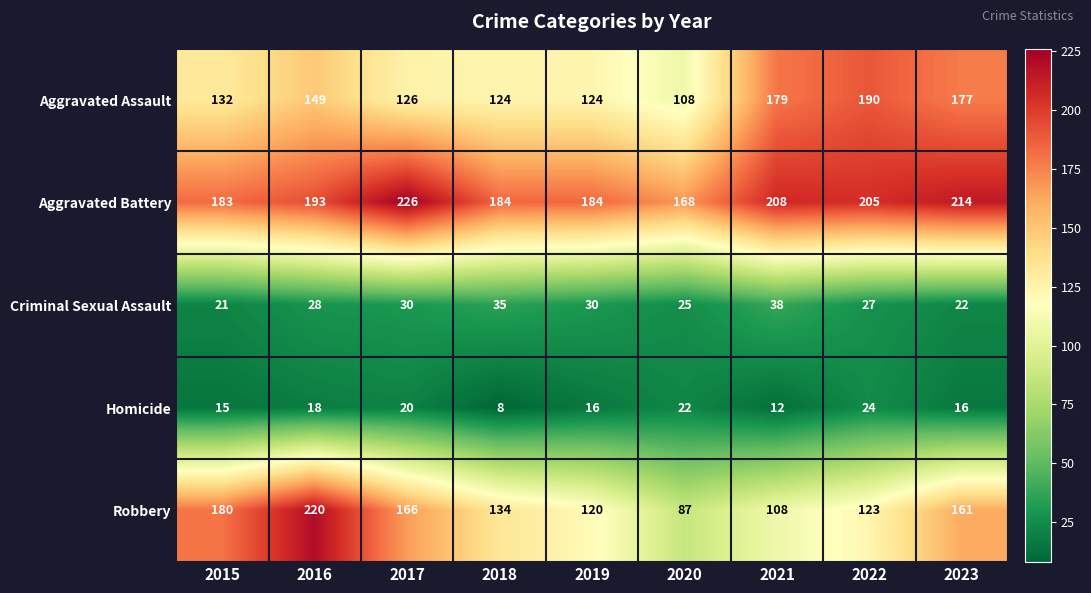

Which category has the highest value across all series?

2017